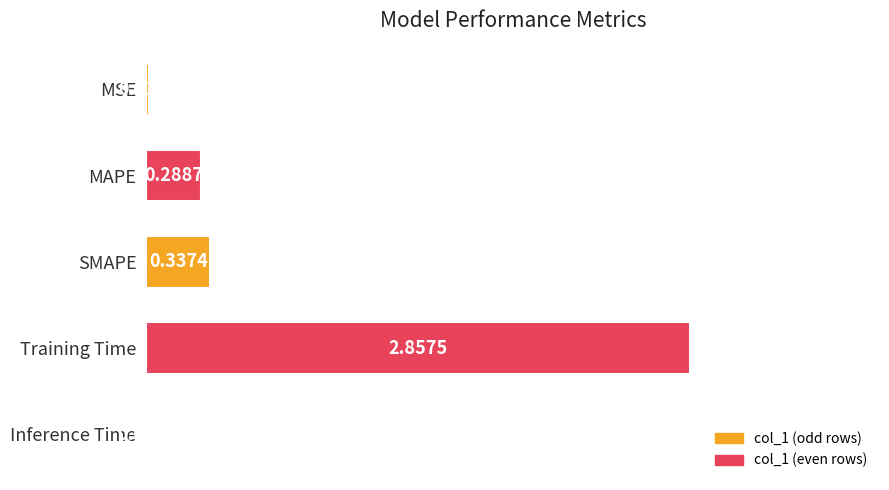

At which label is the value closest to 1?

SMAPE